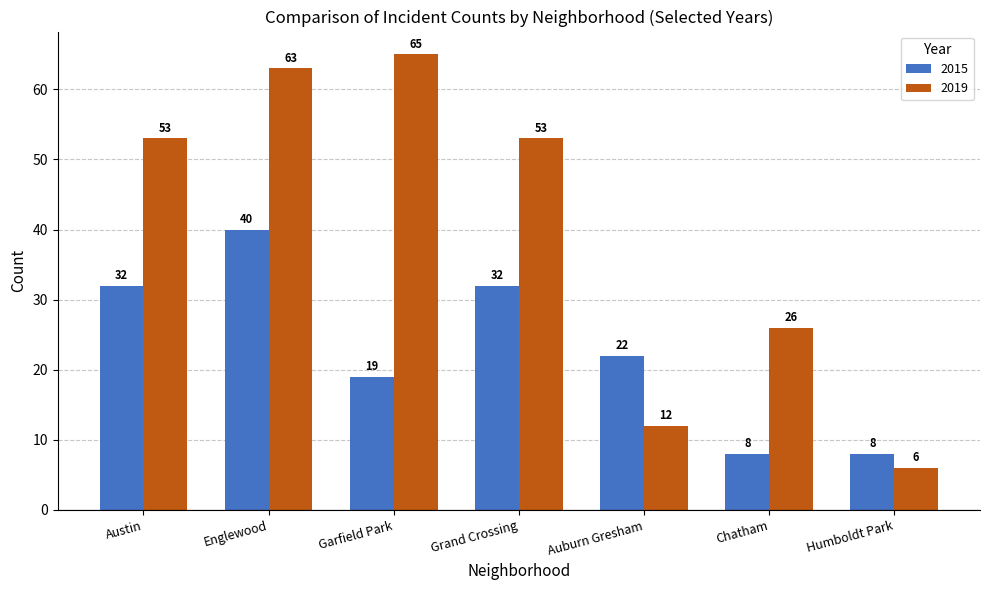

Which series has the largest range (max minus min)?

2019